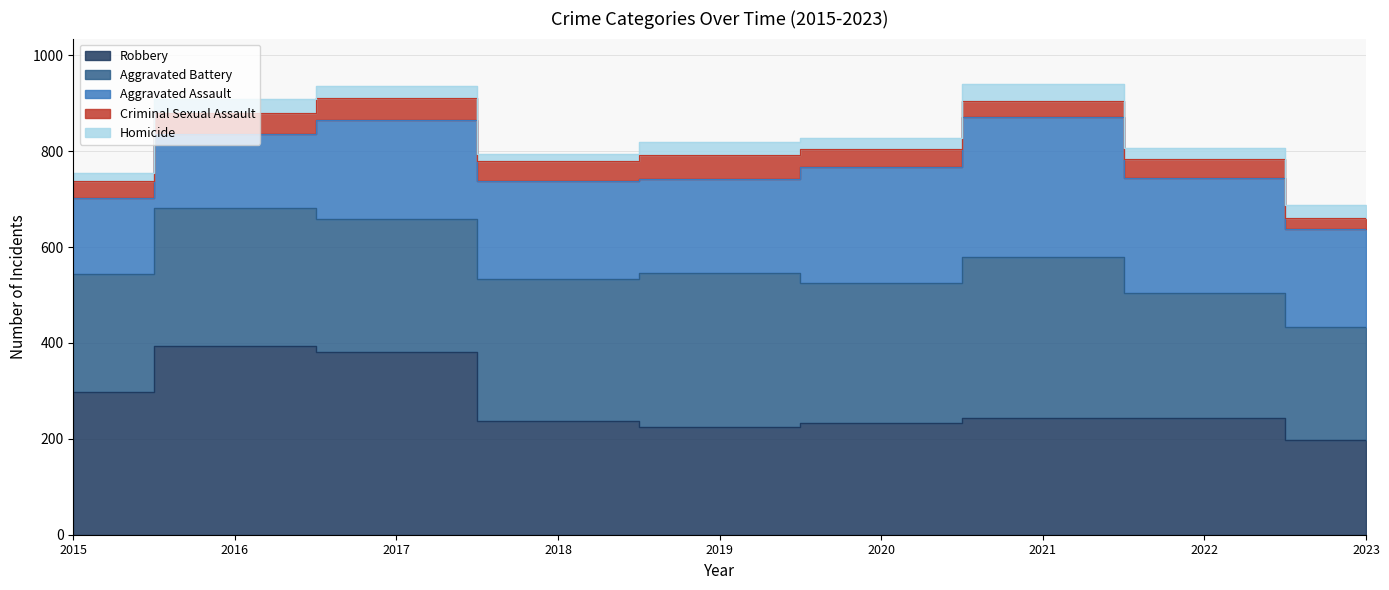

The Homicide series shows 46 at 2023. True or false?

False